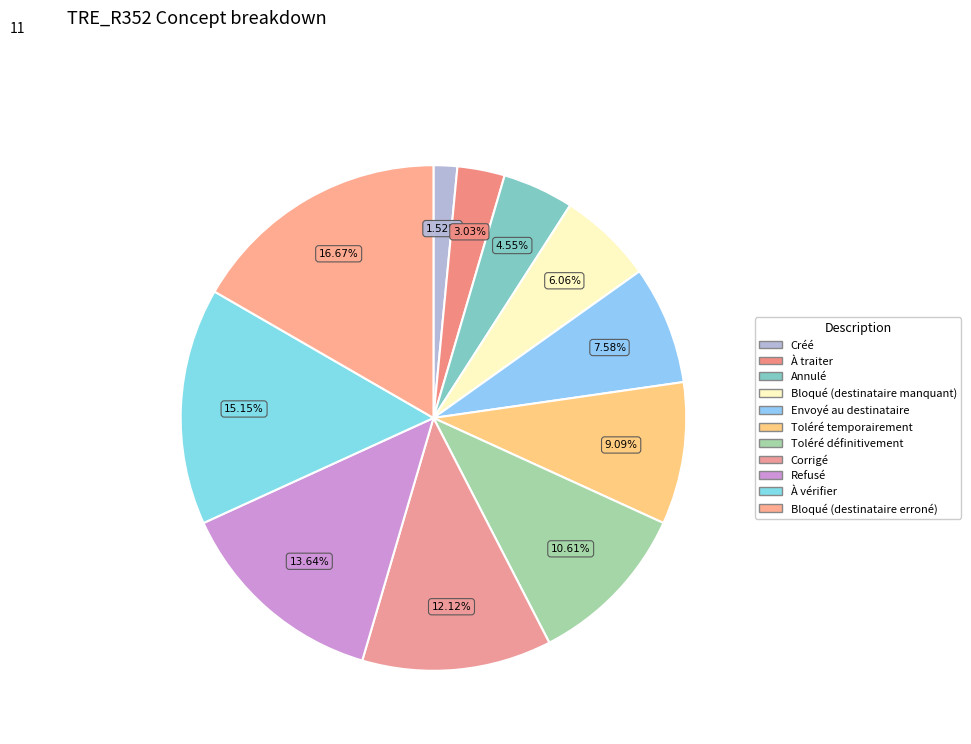

To the nearest percent, what is the average slice percentage?

9%